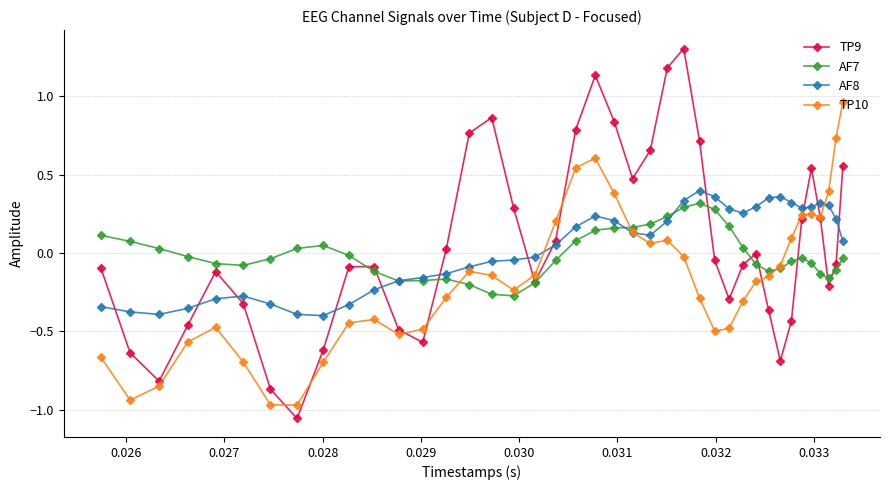

Which series has the largest range (max minus min)?

TP9